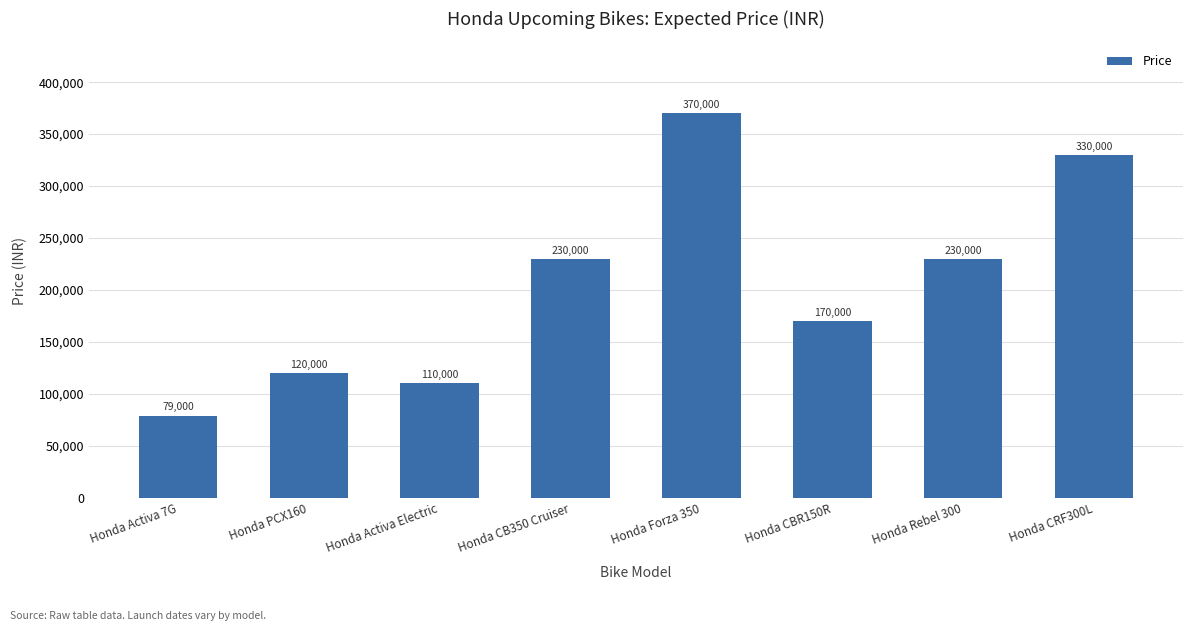

True or false: the data shows 330000 at Honda CRF300L.

True